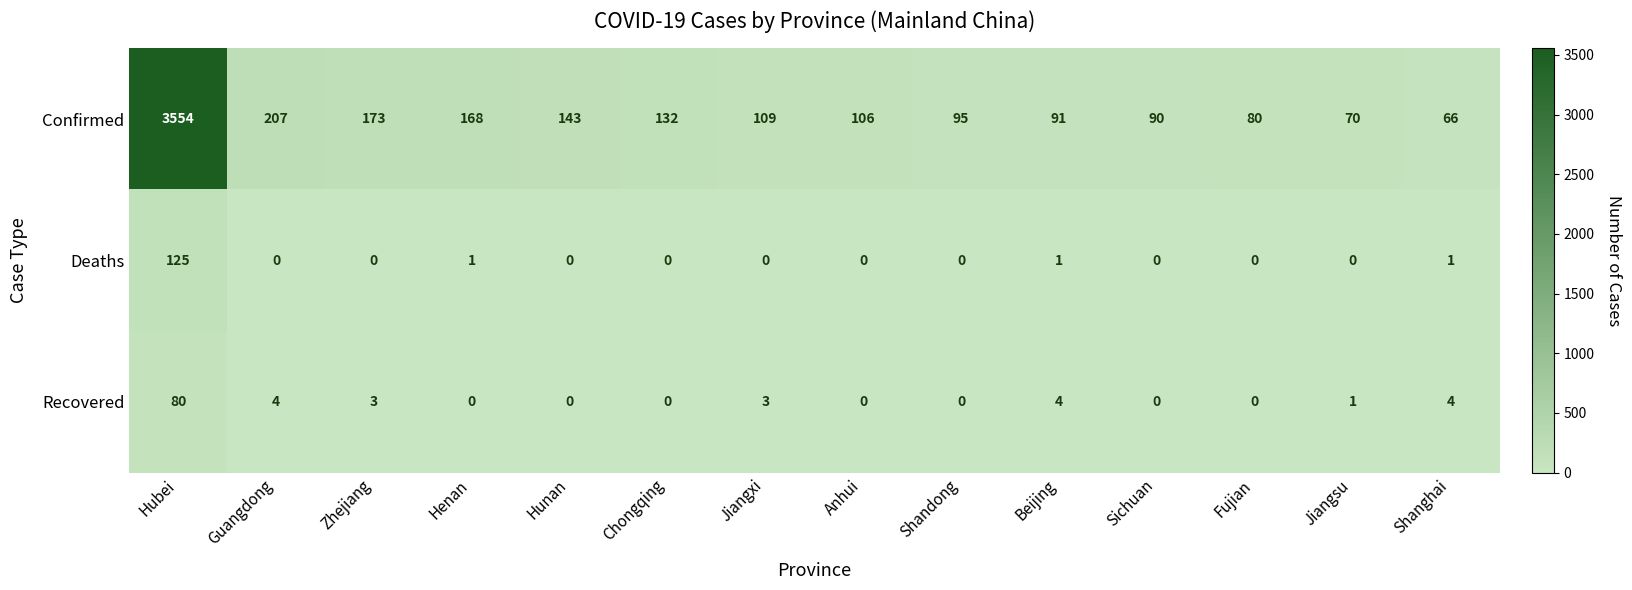

How many categories are shown in the chart?

14